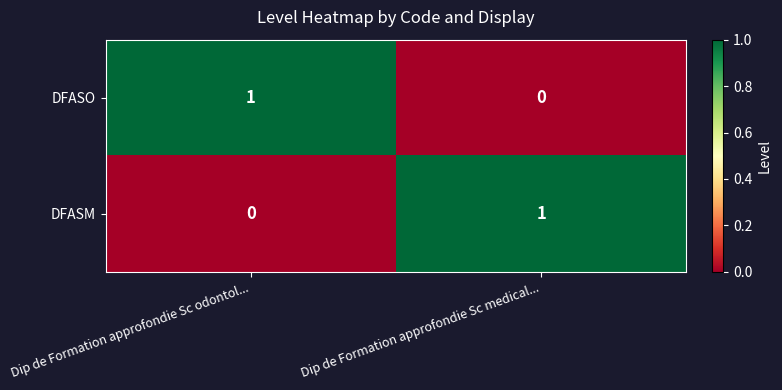

At which label is DFASM closest to 0?

Dip de Formation approfondie Sc odontol...